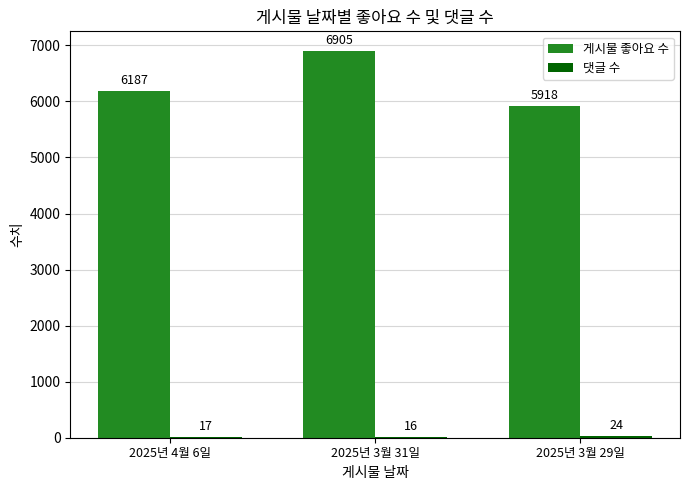

Are the bars grouped side by side (vs. stacked)?

Yes